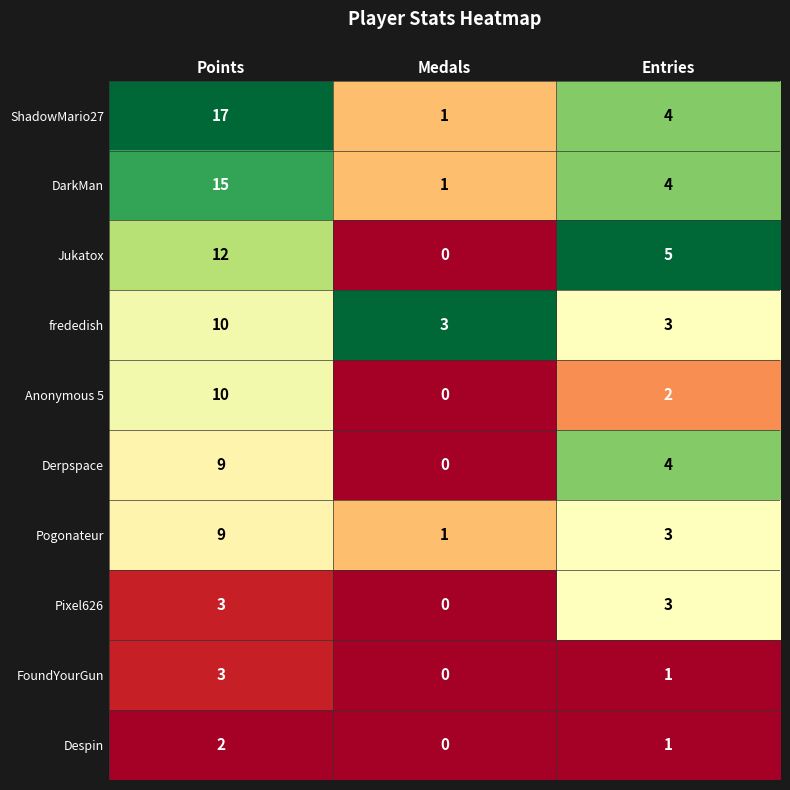

Is it true that FoundYourGun equals 0 at Entries?

False